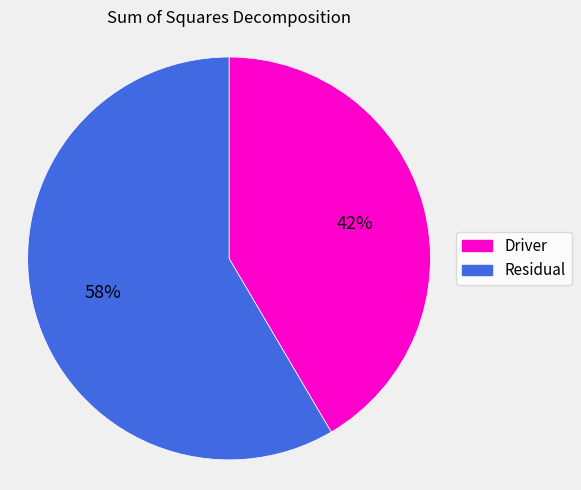

Count the number of slices in the pie.

2